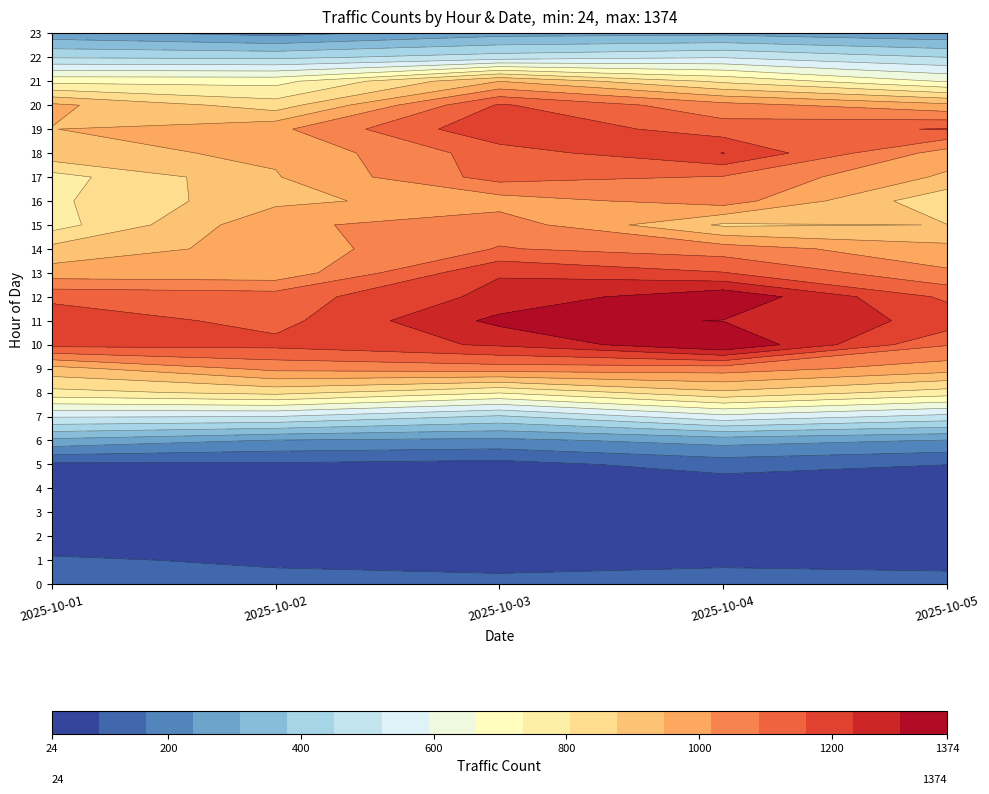

Which series has the largest total across all categories?

11